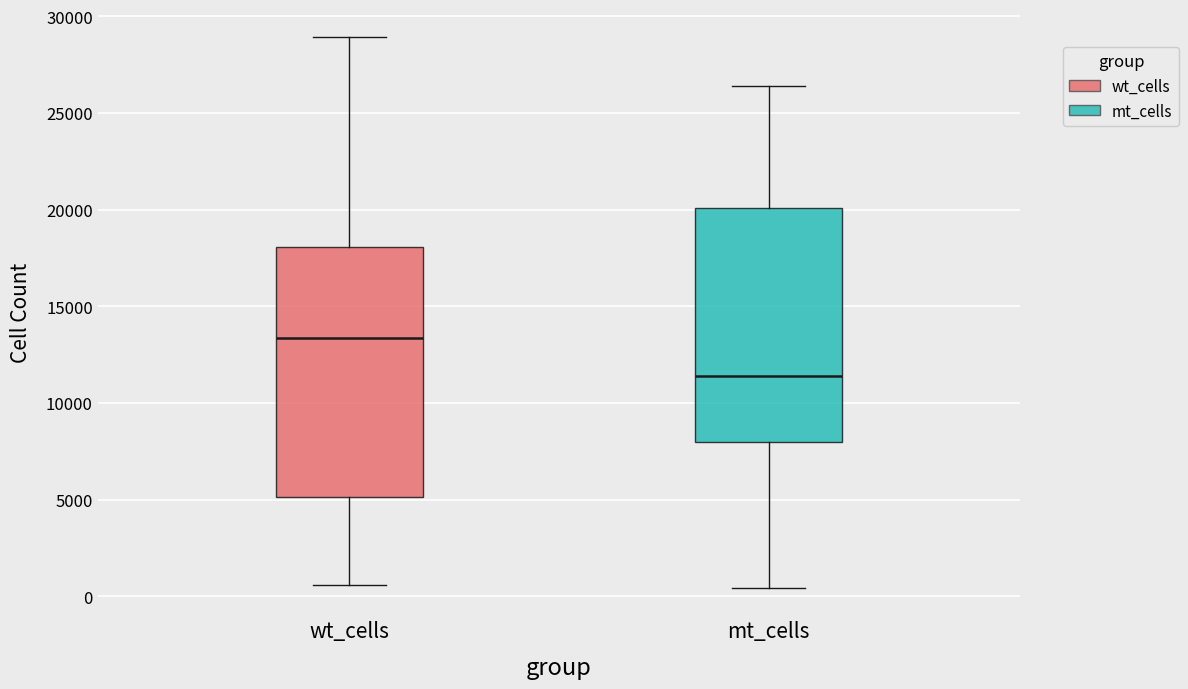

Where does the median line of the box for wt_cells sit on the y-axis? The values are not printed on the chart, so give them approximately, as read against the axis.

13500